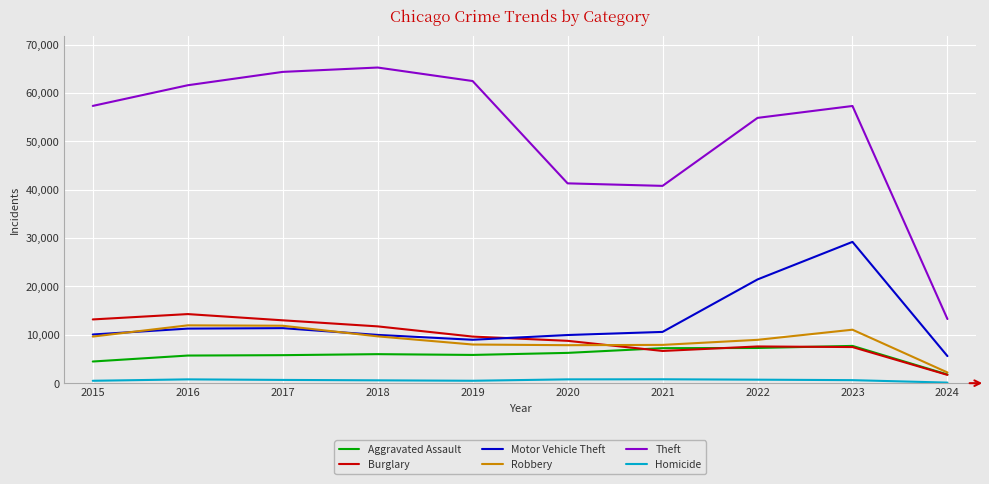

What is the smallest value displayed?

115